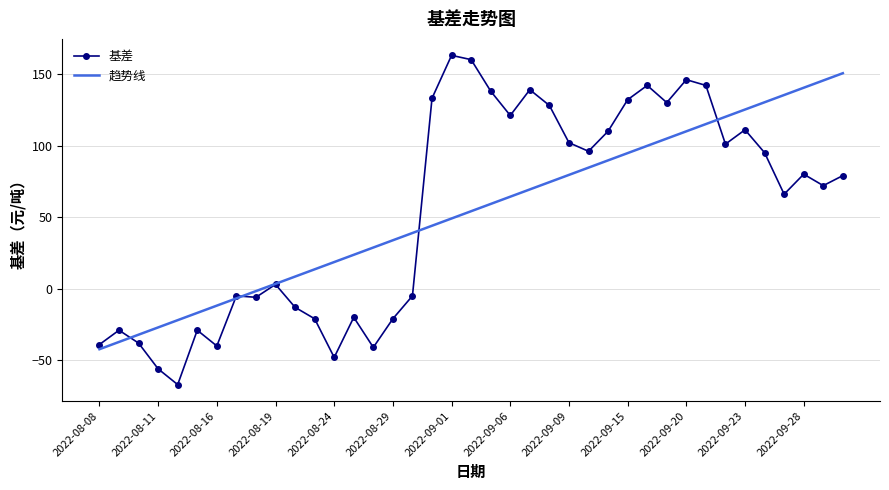

How many categories are shown in the chart?

39